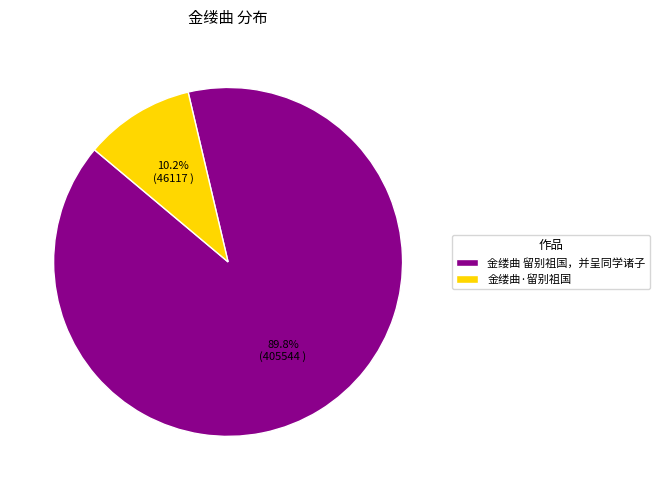

Which category accounts for the majority?

金缕曲 留别祖国，并呈同学诸子